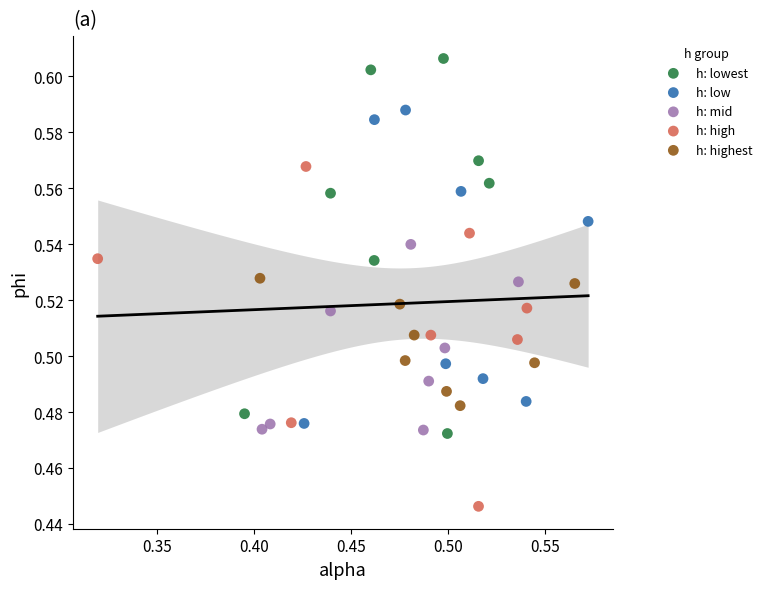

Which series contains the lowest Y value?

h: high